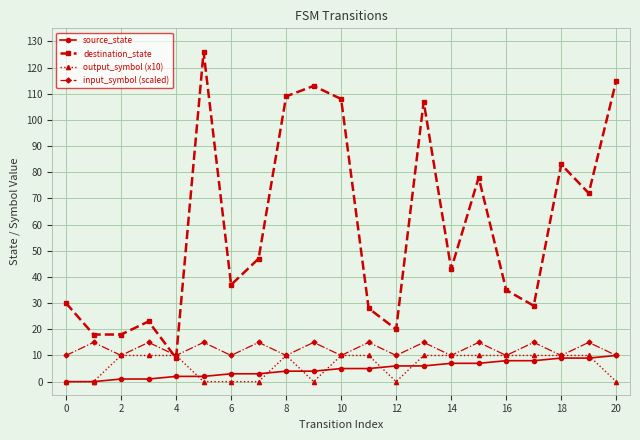

Which series has the largest total across all categories?

destination_state